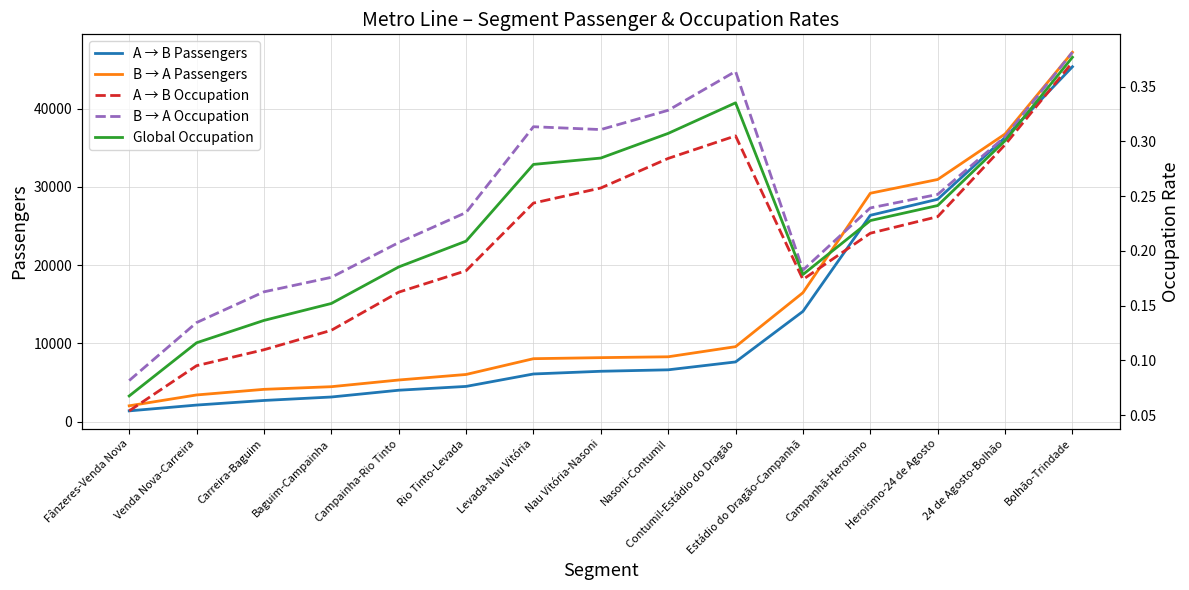

The value of B → A Occupation at Heroismo-24 de Agosto is 0.4. True or false?

False